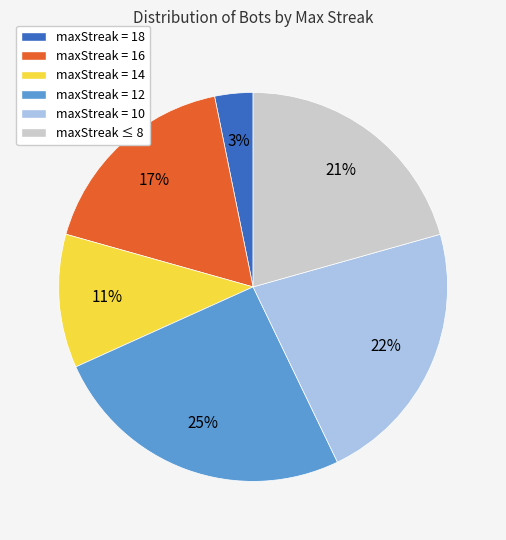

To the nearest percent, what is the difference between the largest and smallest slice percentages?

22%